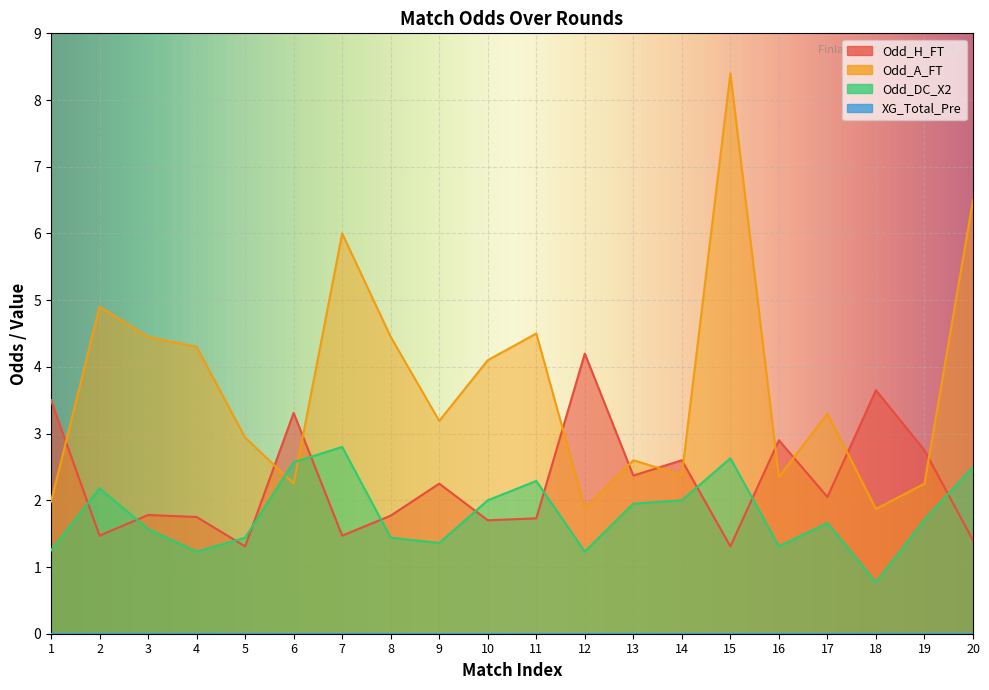

How many interior local valleys does the Odd_DC_X2 series have?

5